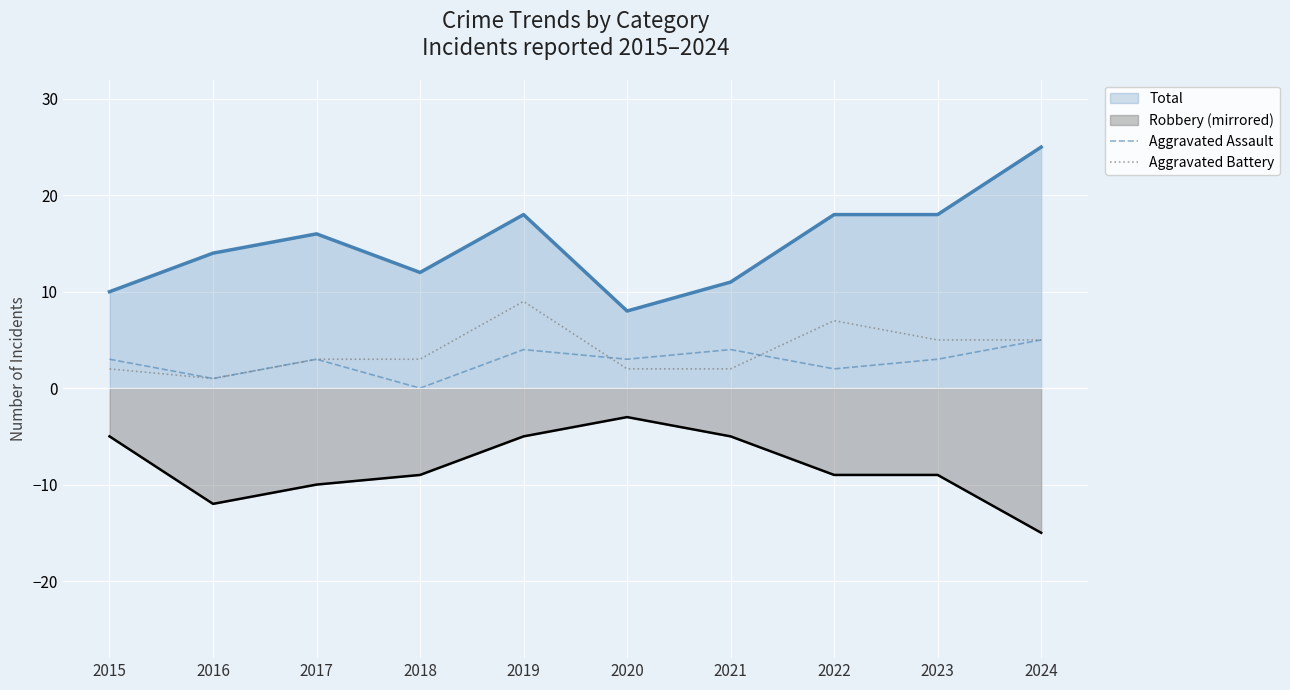

How many Aggravated Battery values are between 2 and 5?

7